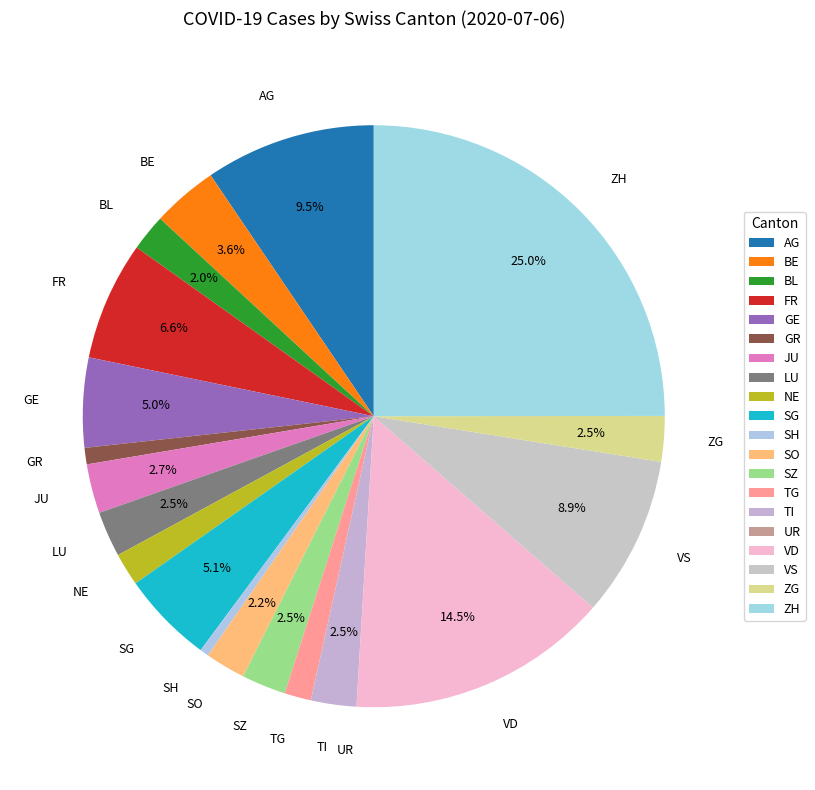

Which slice is the largest?

ZH